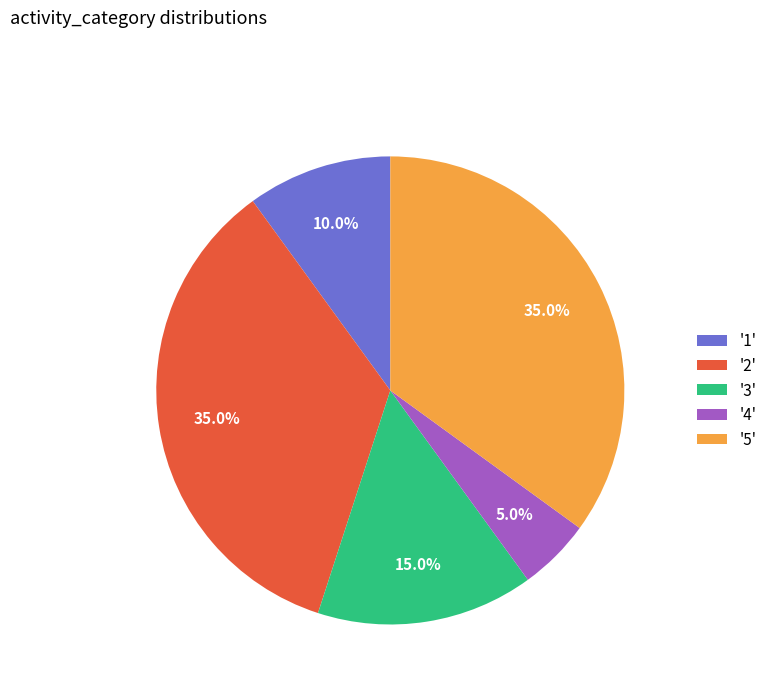

Which category has the smallest portion of the pie?

'4'